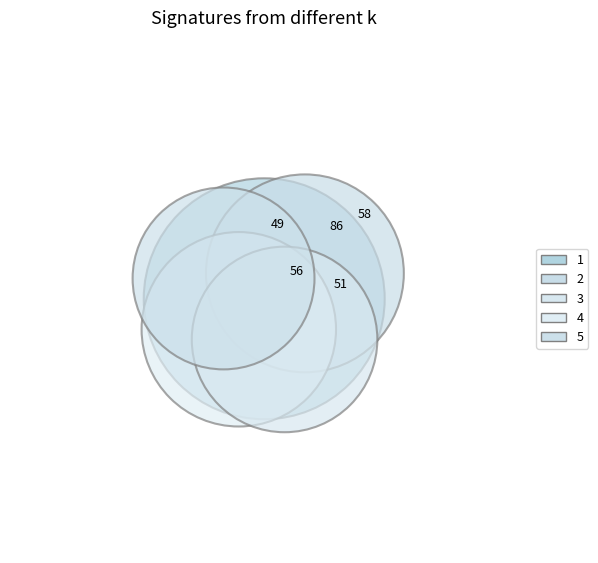

The 1 slice represents 35% of the pie. True or false?

False